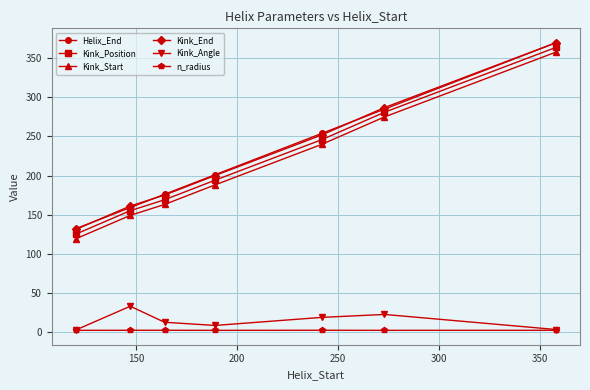

True or false: Kink_Angle has more than 0 points higher than both neighbors.

True